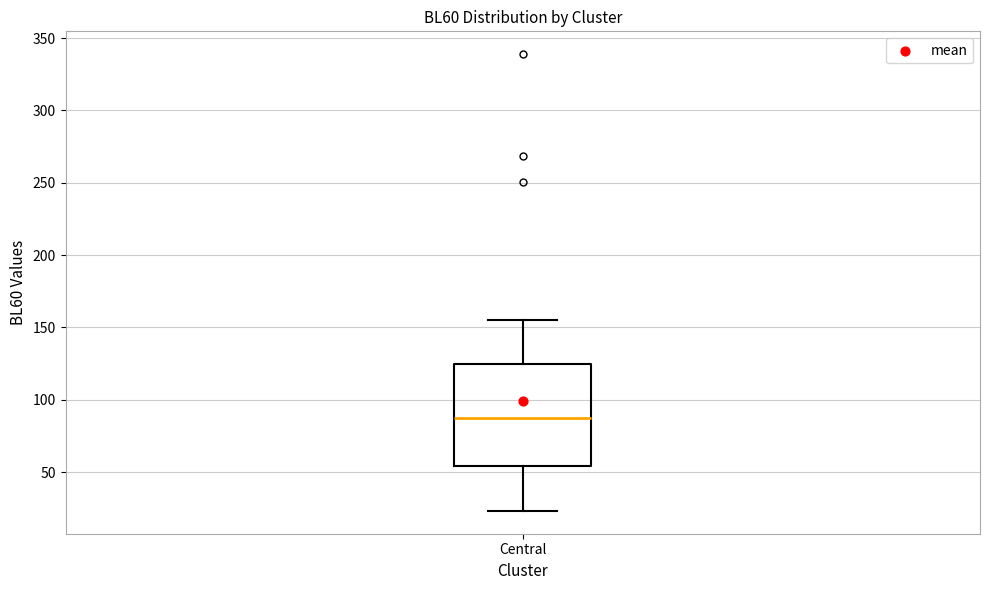

Read this box plot against the y-axis: the position of the median line, the range covered by the box, and the ends of both whiskers. The values are not printed on the chart, so give them approximately, as read against the axis.

median 85, box 55 to 125, whiskers 25 to 155